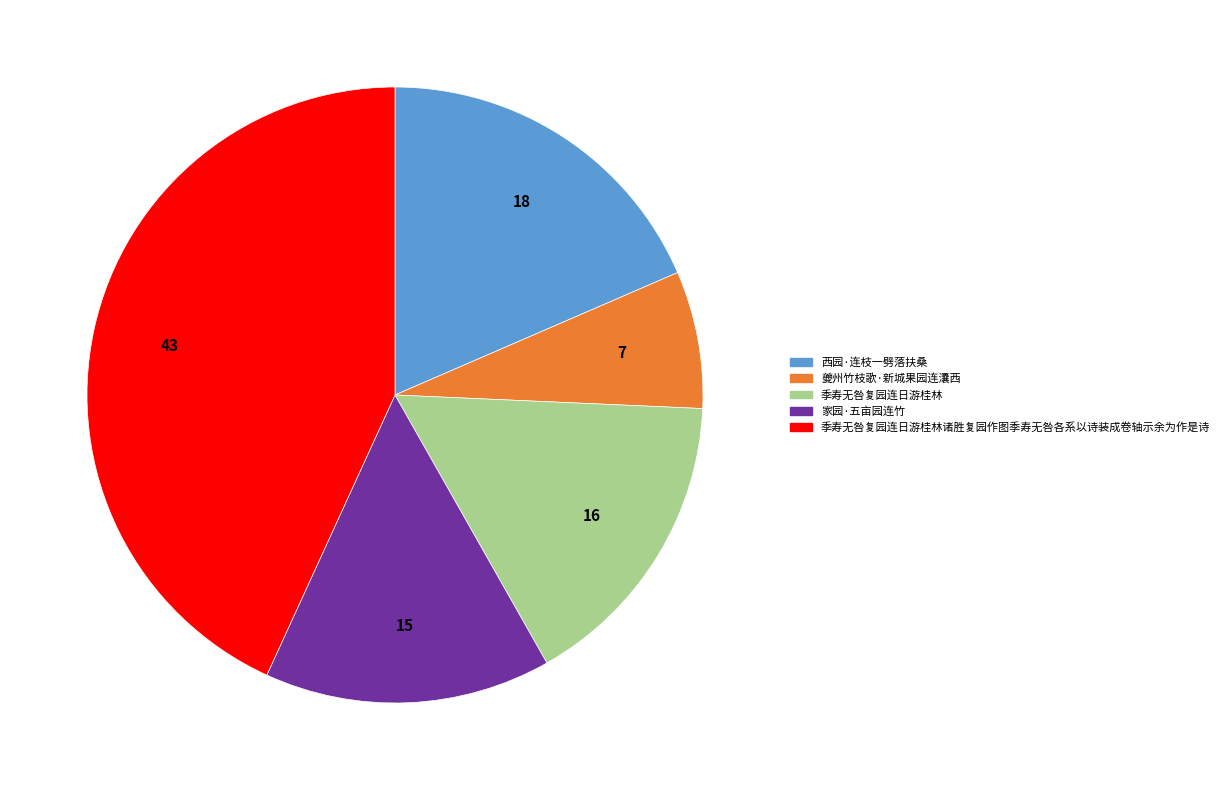

Is there a majority slice in this chart?

No